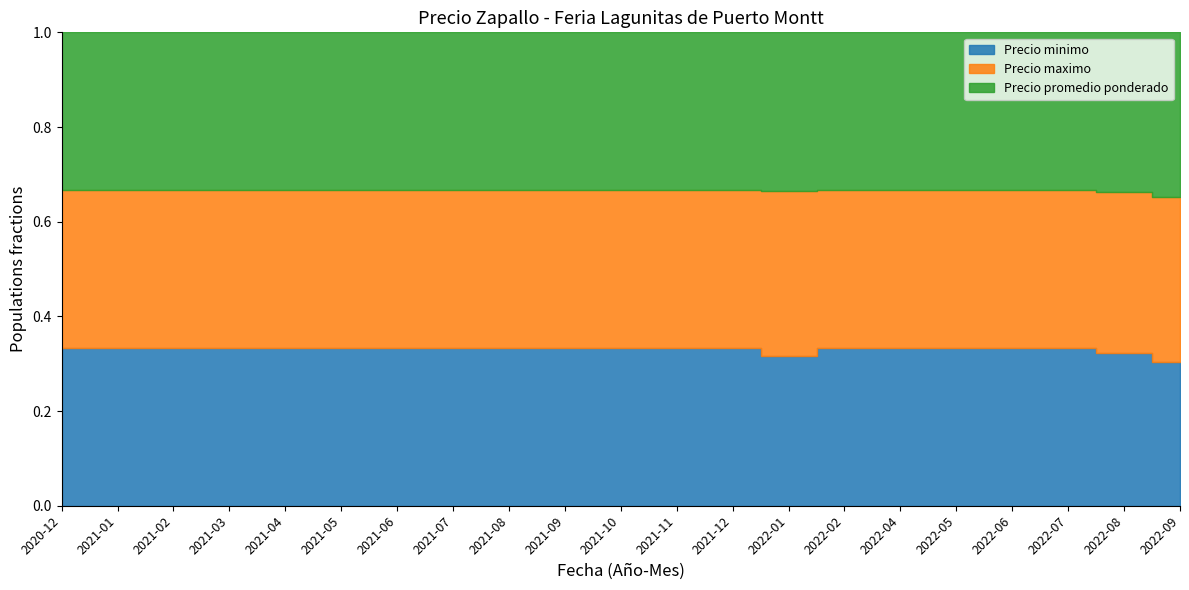

What are all the series names shown in the legend?

Precio minimo, Precio maximo, Precio promedio ponderado